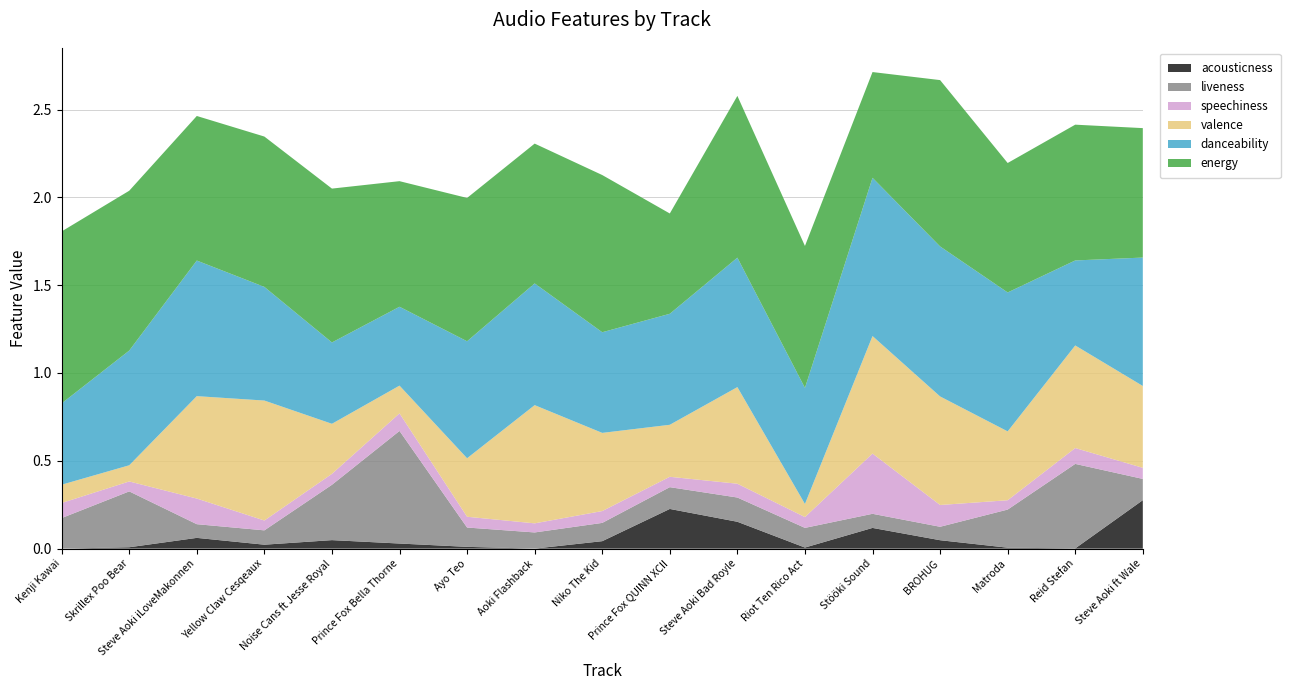

Reading left to right, extract all data points from this chart.

acousticness: Kenji Kawai=0.0	Skrillex Poo Bear=0.0	Steve Aoki iLoveMakonnen=0.1	Yellow Claw Cesqeaux=0.0	Noise Cans ft Jesse Royal=0.0	Prince Fox Bella Thorne=0.0	Ayo Teo=0.0	Aoki Flashback=0.0	Niko The Kid=0.0	Prince Fox QUINN XCII=0.2	Steve Aoki Bad Royle=0.2	Riot Ten Rico Act=0.0	Stööki Sound=0.1	BROHUG=0.0	Matroda=0.0	Reid Stefan=0.0	Steve Aoki ft Wale=0.3
liveness: Kenji Kawai=0.2	Skrillex Poo Bear=0.3	Steve Aoki iLoveMakonnen=0.1	Yellow Claw Cesqeaux=0.1	Noise Cans ft Jesse Royal=0.3	Prince Fox Bella Thorne=0.6	Ayo Teo=0.1	Aoki Flashback=0.1	Niko The Kid=0.1	Prince Fox QUINN XCII=0.1	Steve Aoki Bad Royle=0.1	Riot Ten Rico Act=0.1	Stööki Sound=0.1	BROHUG=0.1	Matroda=0.2	Reid Stefan=0.5	Steve Aoki ft Wale=0.1
speechiness: Kenji Kawai=0.1	Skrillex Poo Bear=0.1	Steve Aoki iLoveMakonnen=0.1	Yellow Claw Cesqeaux=0.1	Noise Cans ft Jesse Royal=0.1	Prince Fox Bella Thorne=0.1	Ayo Teo=0.1	Aoki Flashback=0.1	Niko The Kid=0.1	Prince Fox QUINN XCII=0.1	Steve Aoki Bad Royle=0.1	Riot Ten Rico Act=0.1	Stööki Sound=0.3	BROHUG=0.1	Matroda=0.1	Reid Stefan=0.1	Steve Aoki ft Wale=0.1
valence: Kenji Kawai=0.1	Skrillex Poo Bear=0.1	Steve Aoki iLoveMakonnen=0.6	Yellow Claw Cesqeaux=0.7	Noise Cans ft Jesse Royal=0.3	Prince Fox Bella Thorne=0.2	Ayo Teo=0.3	Aoki Flashback=0.7	Niko The Kid=0.4	Prince Fox QUINN XCII=0.3	Steve Aoki Bad Royle=0.6	Riot Ten Rico Act=0.1	Stööki Sound=0.7	BROHUG=0.6	Matroda=0.4	Reid Stefan=0.6	Steve Aoki ft Wale=0.5
danceability: Kenji Kawai=0.5	Skrillex Poo Bear=0.7	Steve Aoki iLoveMakonnen=0.8	Yellow Claw Cesqeaux=0.6	Noise Cans ft Jesse Royal=0.5	Prince Fox Bella Thorne=0.4	Ayo Teo=0.7	Aoki Flashback=0.7	Niko The Kid=0.6	Prince Fox QUINN XCII=0.6	Steve Aoki Bad Royle=0.7	Riot Ten Rico Act=0.7	Stööki Sound=0.9	BROHUG=0.9	Matroda=0.8	Reid Stefan=0.5	Steve Aoki ft Wale=0.7
energy: Kenji Kawai=1.0	Skrillex Poo Bear=0.9	Steve Aoki iLoveMakonnen=0.8	Yellow Claw Cesqeaux=0.9	Noise Cans ft Jesse Royal=0.9	Prince Fox Bella Thorne=0.7	Ayo Teo=0.8	Aoki Flashback=0.8	Niko The Kid=0.9	Prince Fox QUINN XCII=0.6	Steve Aoki Bad Royle=0.9	Riot Ten Rico Act=0.8	Stööki Sound=0.6	BROHUG=0.9	Matroda=0.7	Reid Stefan=0.8	Steve Aoki ft Wale=0.7